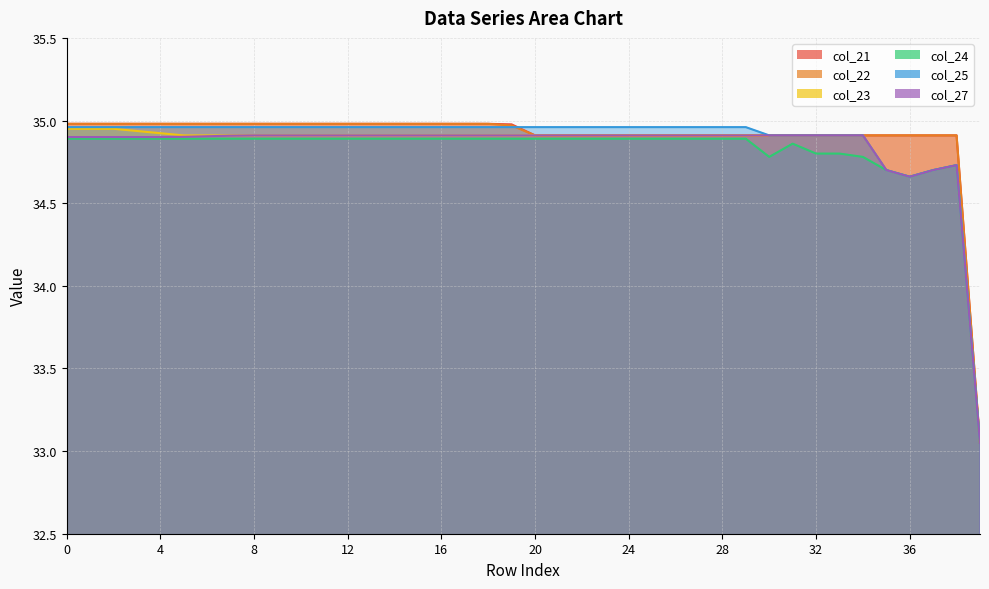

What is the spread (max minus min) of values at 33?

0.1